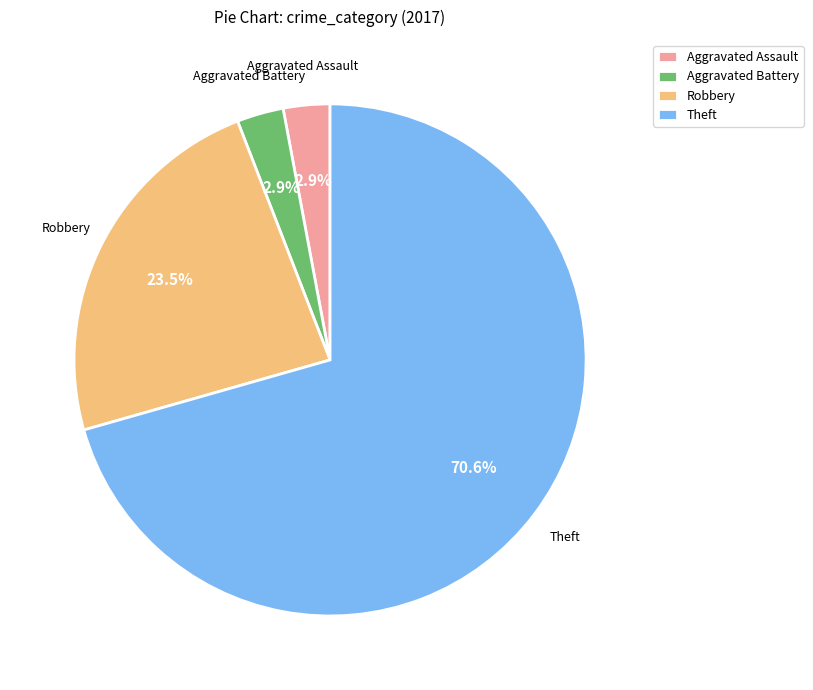

Which slice represents more than half of the pie?

Theft